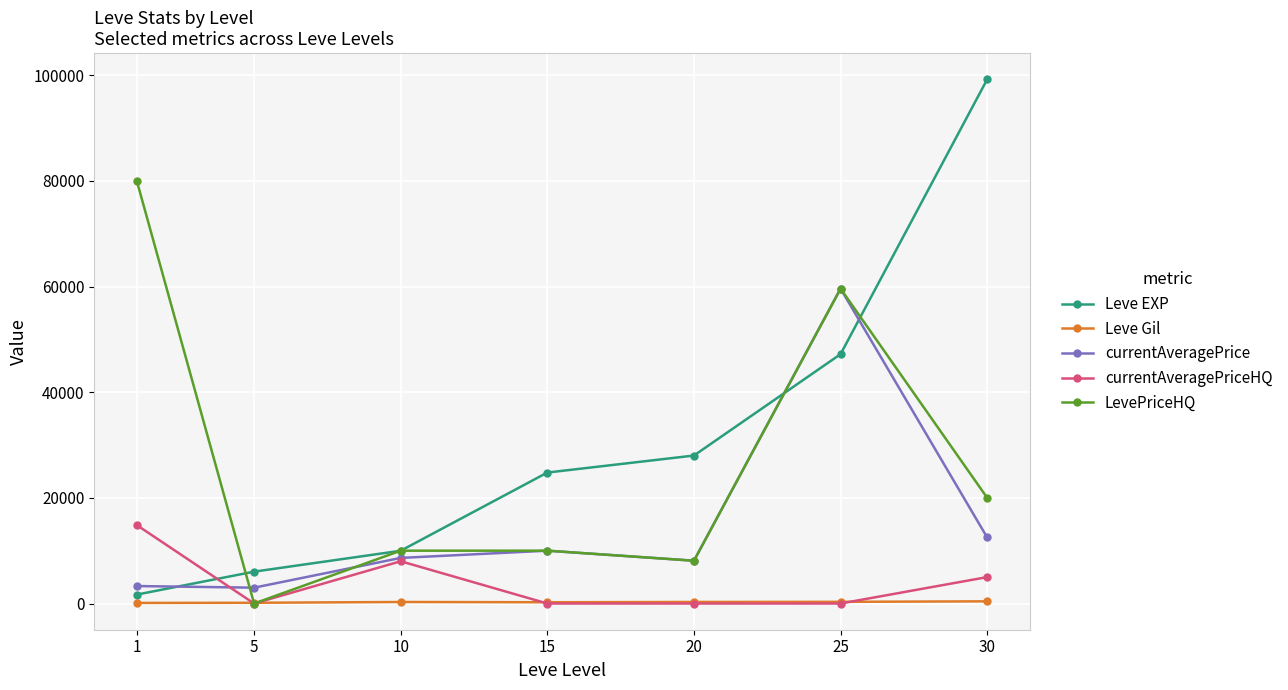

What is the average value of the currentAveragePriceHQ series?

3978